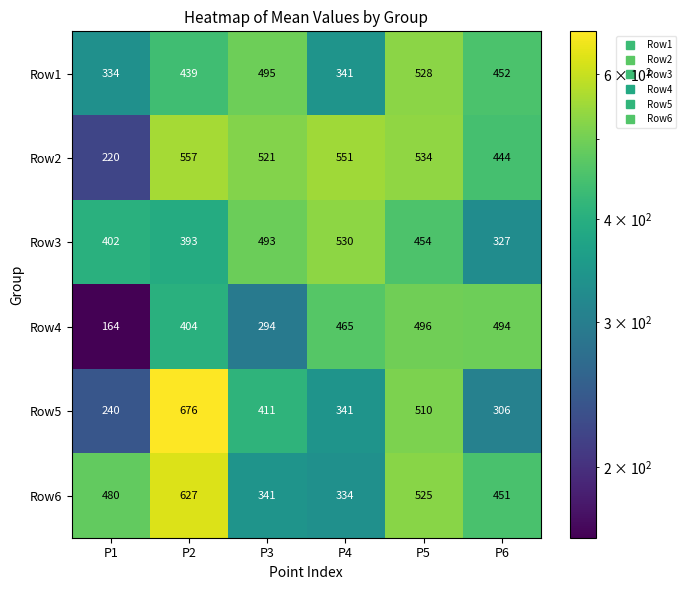

At P5, list the series in order from smallest to largest.

Row3, Row4, Row5, Row6, Row1, Row2